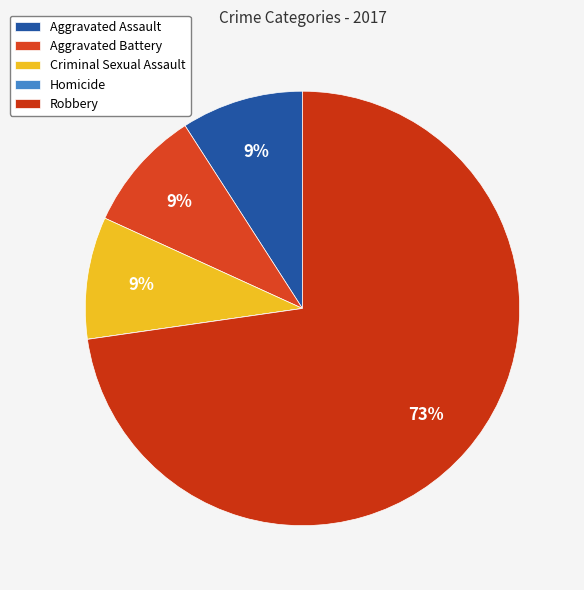

To the nearest percent, what is the combined percentage of Aggravated Battery and Criminal Sexual Assault?

18%